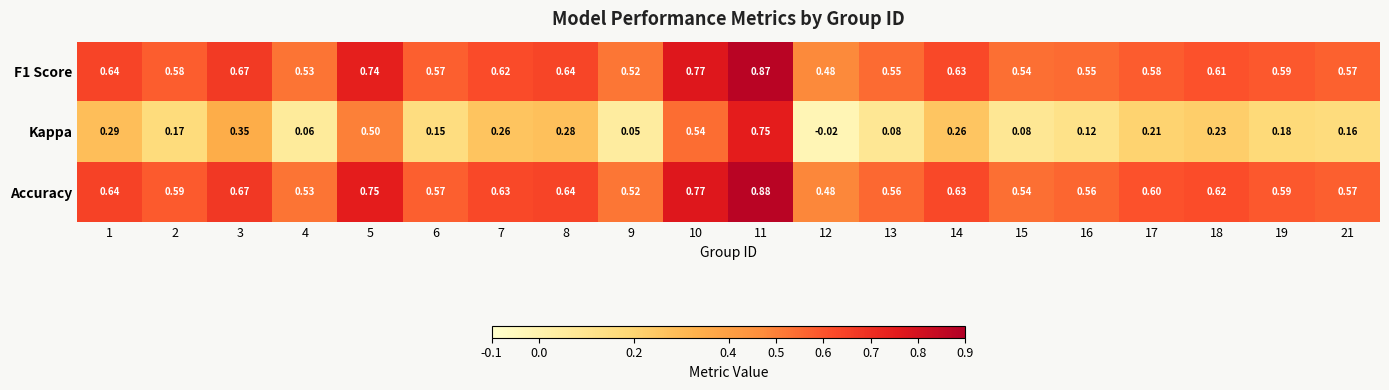

Between 1 and 18, which series saw the biggest shift?

Kappa